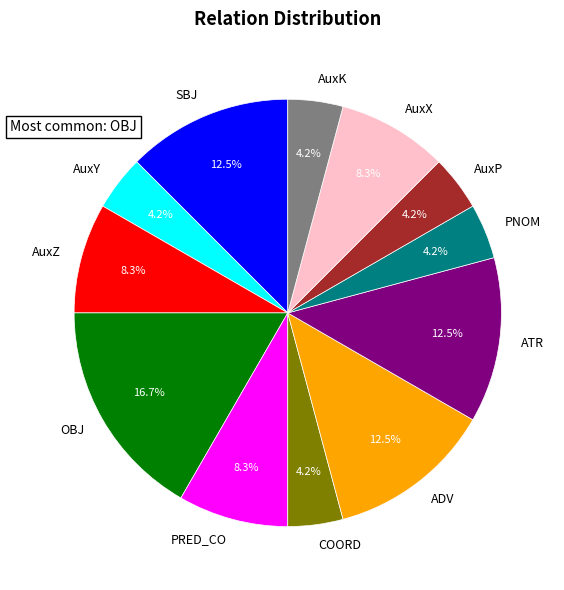

Count the number of slices in the pie.

12